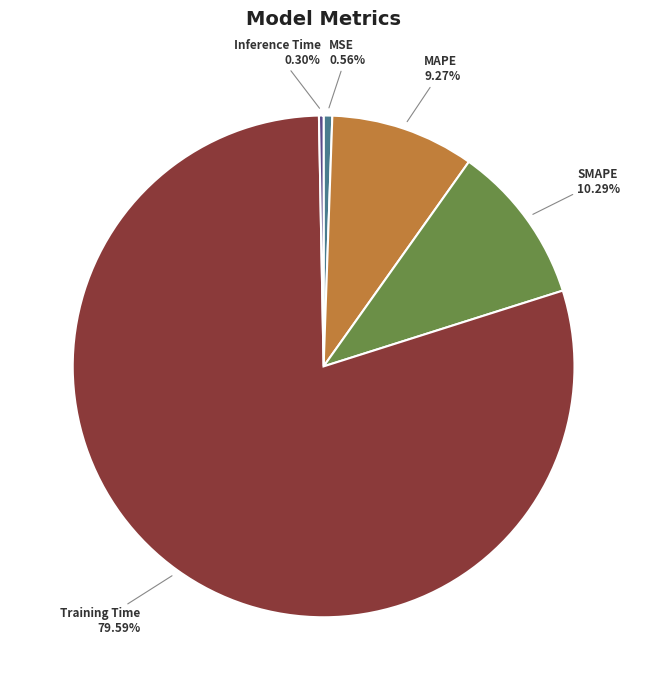

To the nearest percent, what is the difference between the largest and smallest slice percentages?

79%